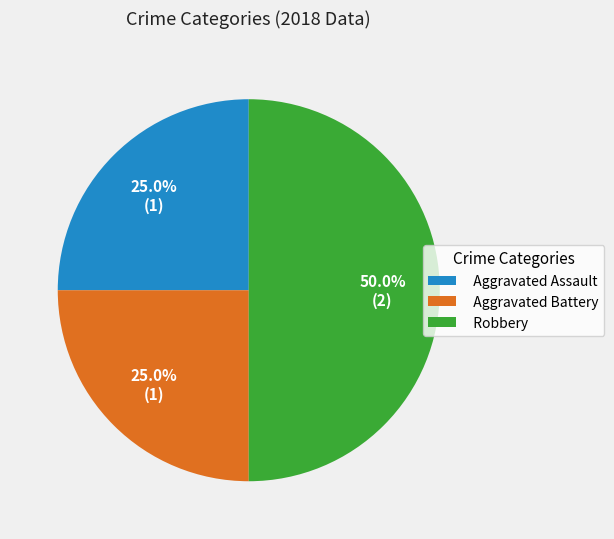

Does Aggravated Battery account for over 50% of the chart?

No